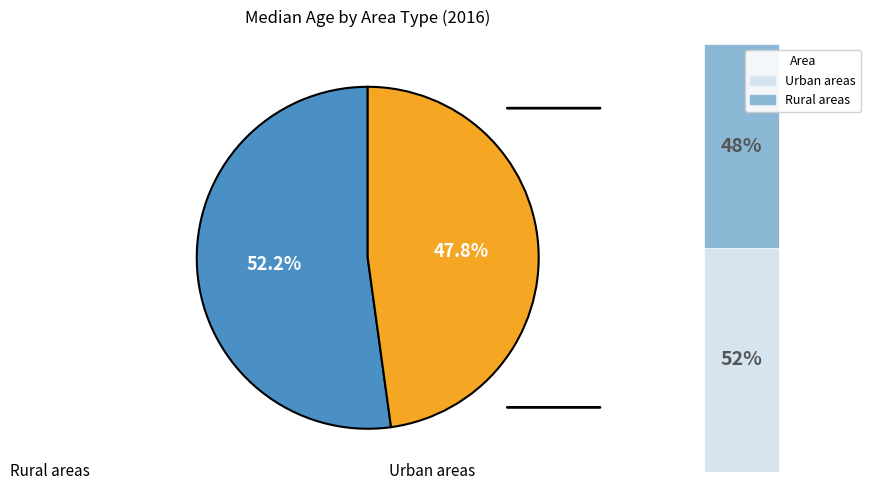

What percentage is NOT represented by Rural areas?

52.2%